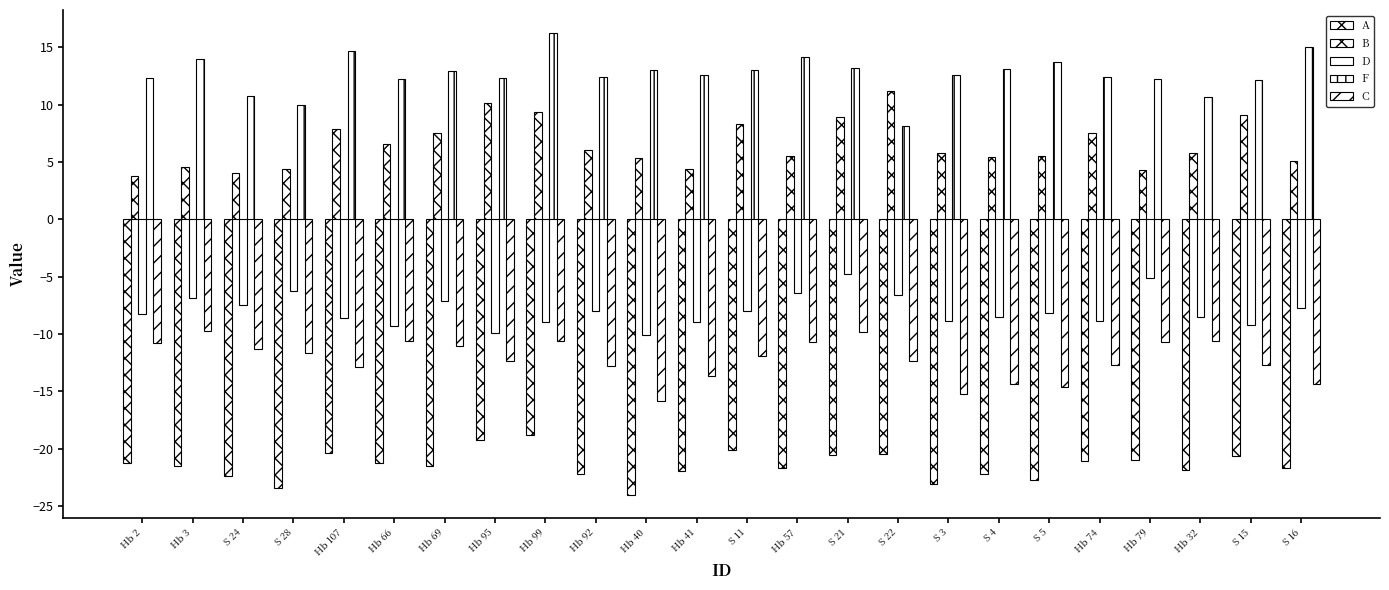

Are the bars horizontal?

No